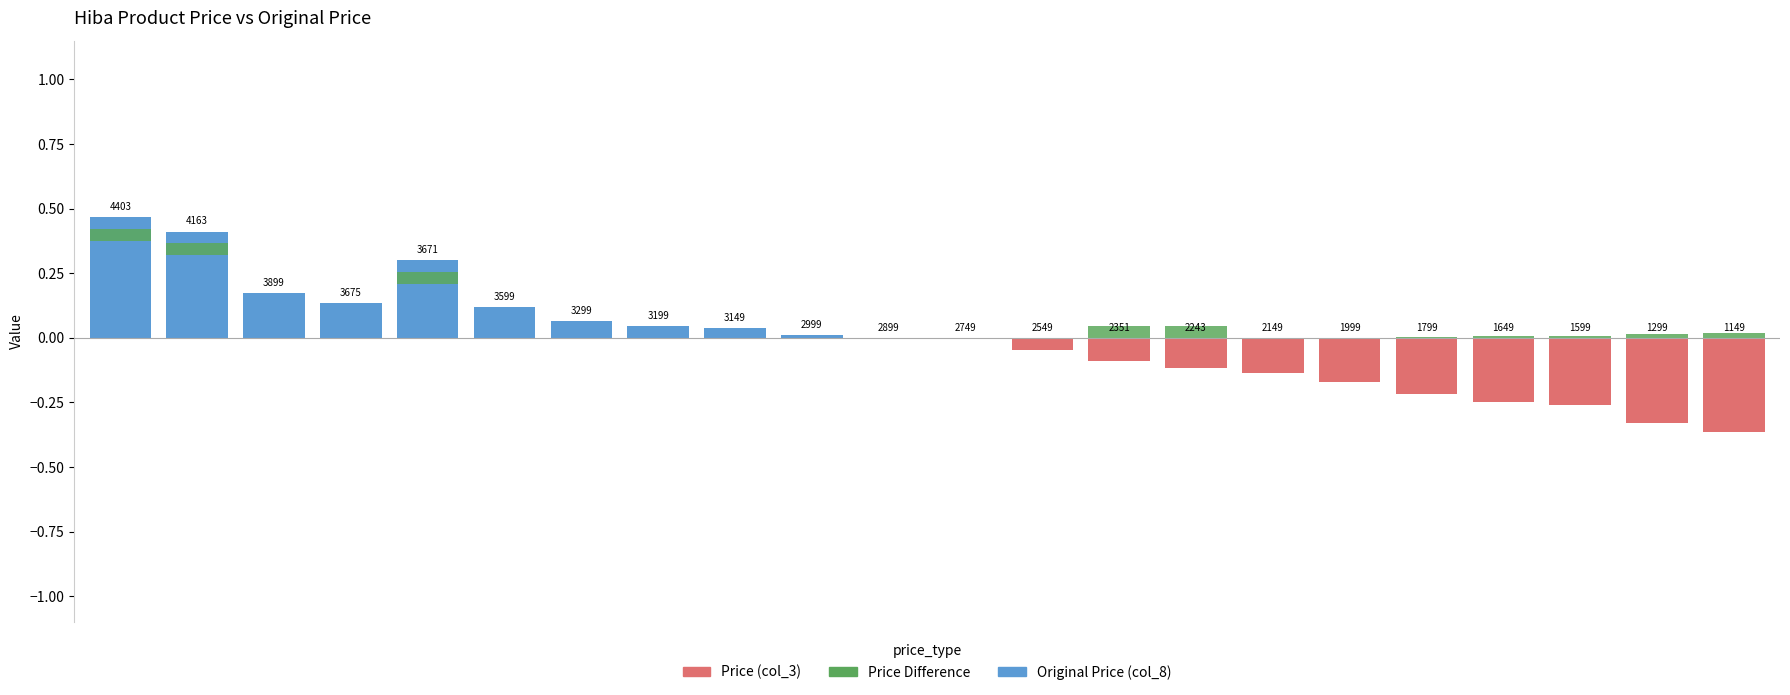

Does the chart contain any negative values?

Yes